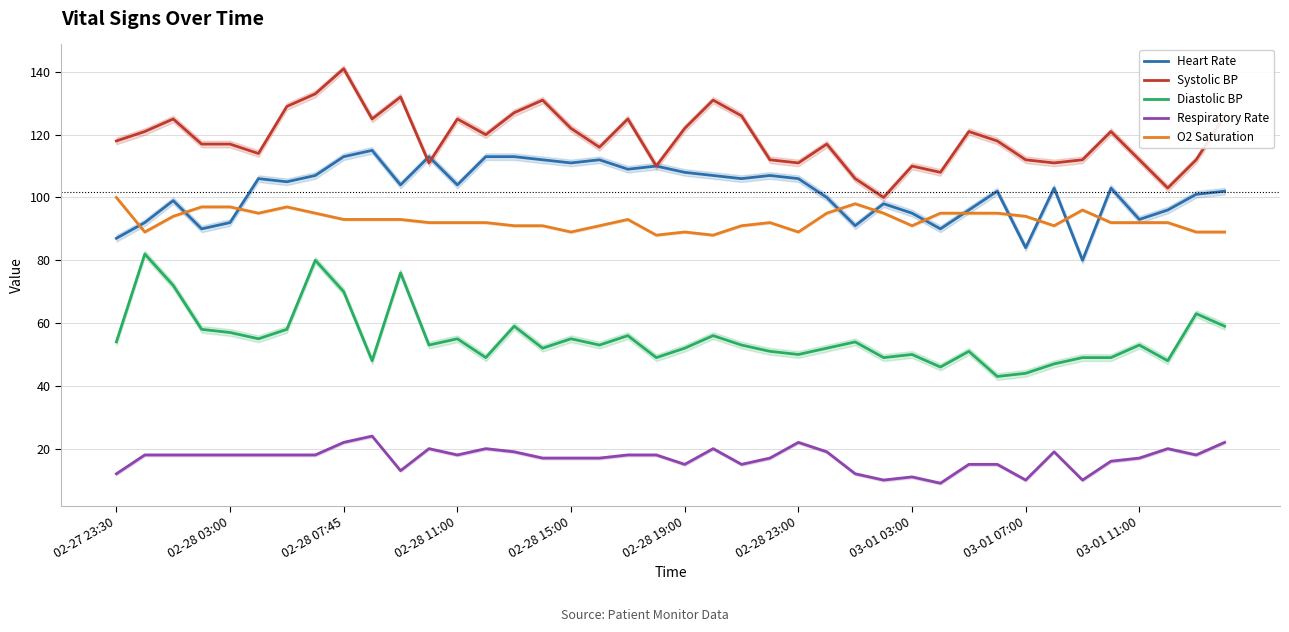

Where does the O2 Saturation series first go above 92?

02-27 23:30